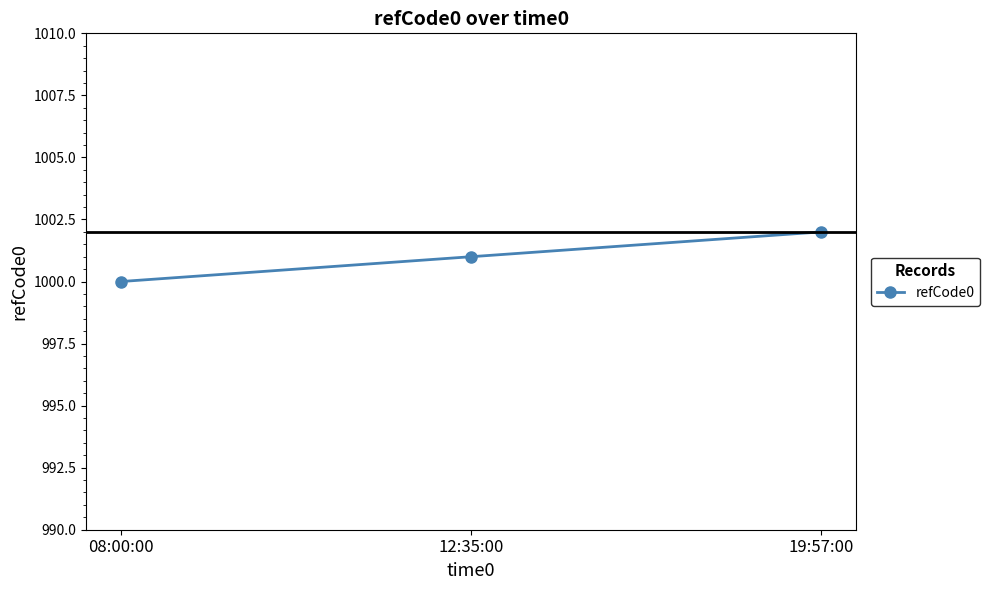

What position from the right is 19:57:00?

1